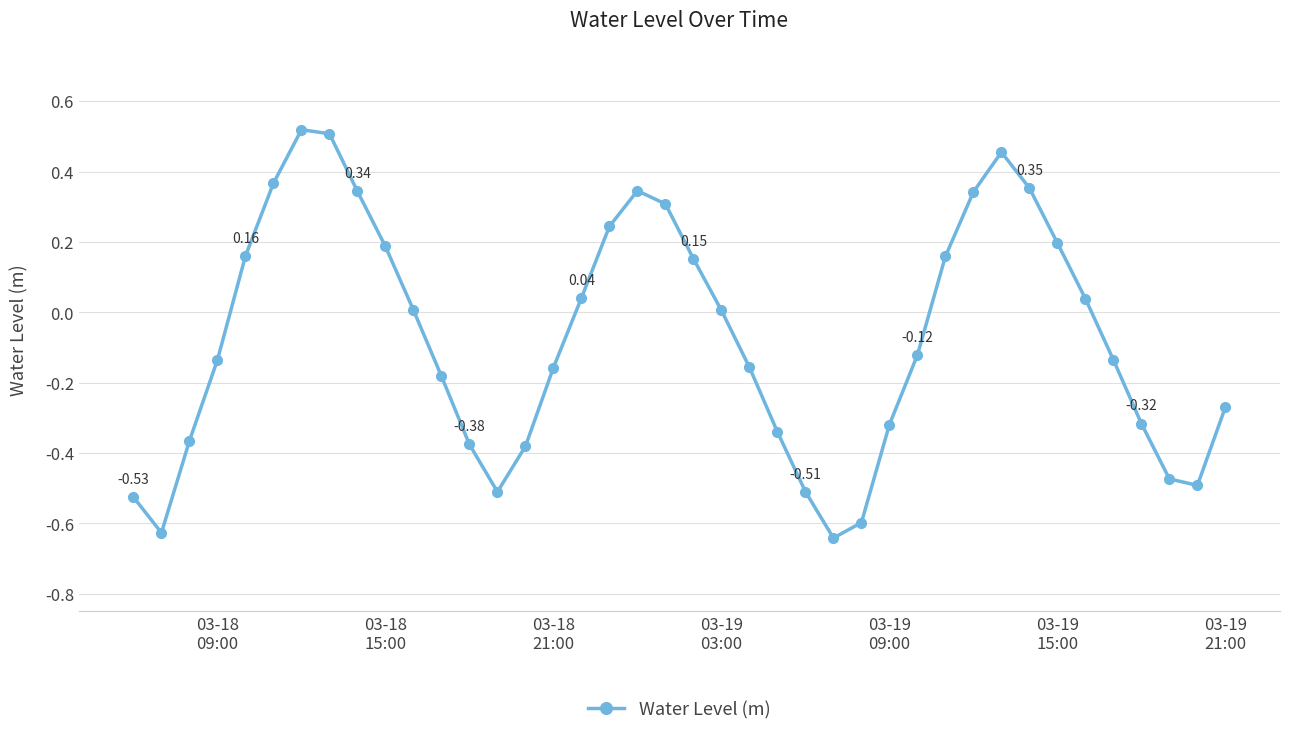

What is the difference between the second highest and minimum values?

1.1